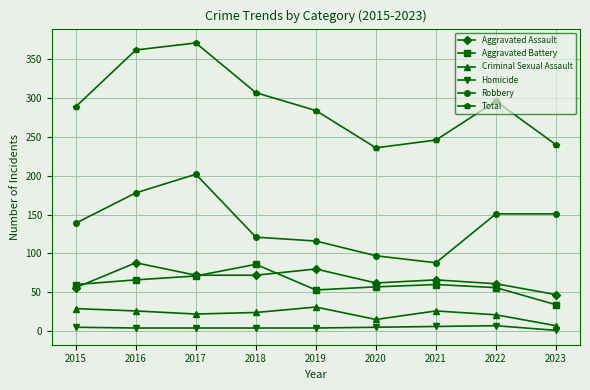

Which series has the largest range (max minus min)?

Total